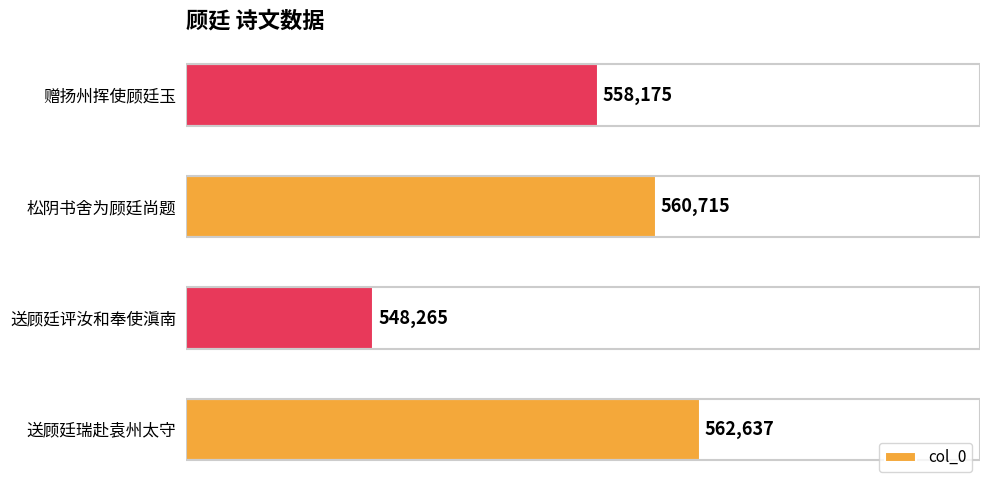

Are the bars grouped side by side (vs. stacked)?

No